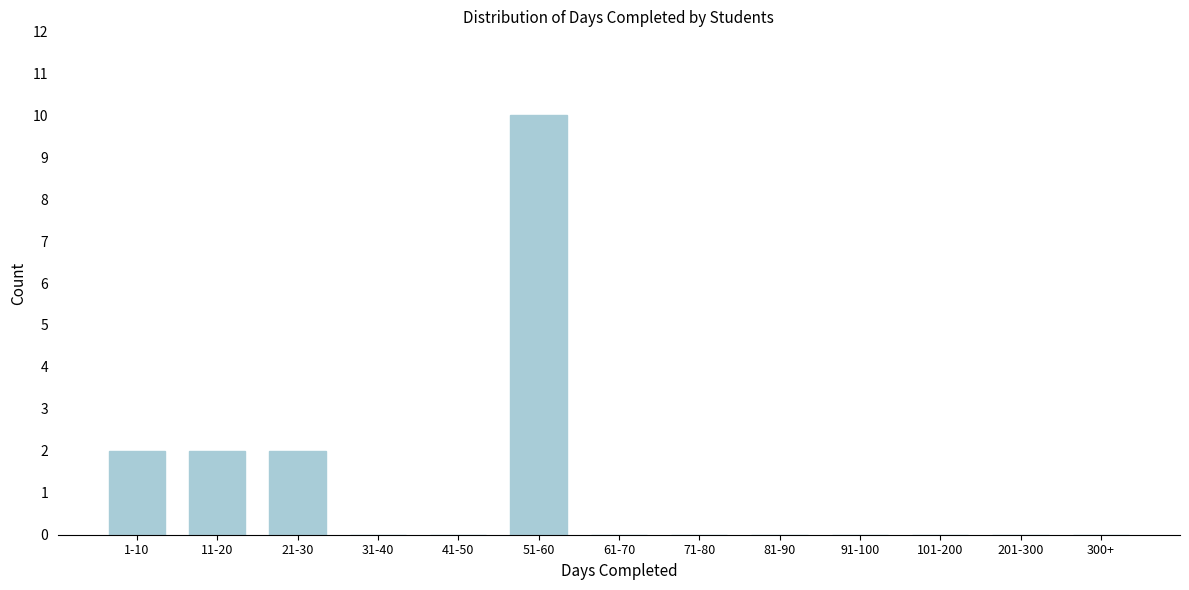

Reading left to right, transcribe all the data shown in this chart.

1-10=2	11-20=2	21-30=2	31-40=0	41-50=0	51-60=10	61-70=0	71-80=0	81-90=0	91-100=0	101-200=0	201-300=0	300+=0